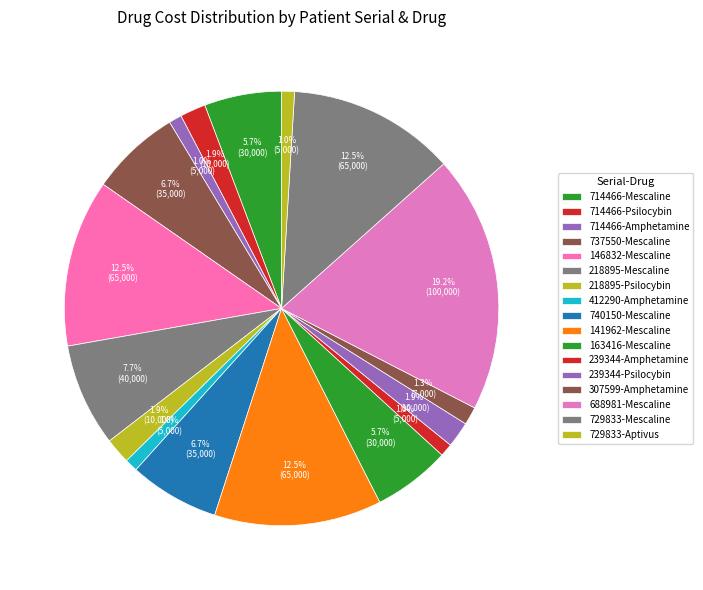

What percentage is the 714466-Mescaline slice, to the nearest percent?

6%